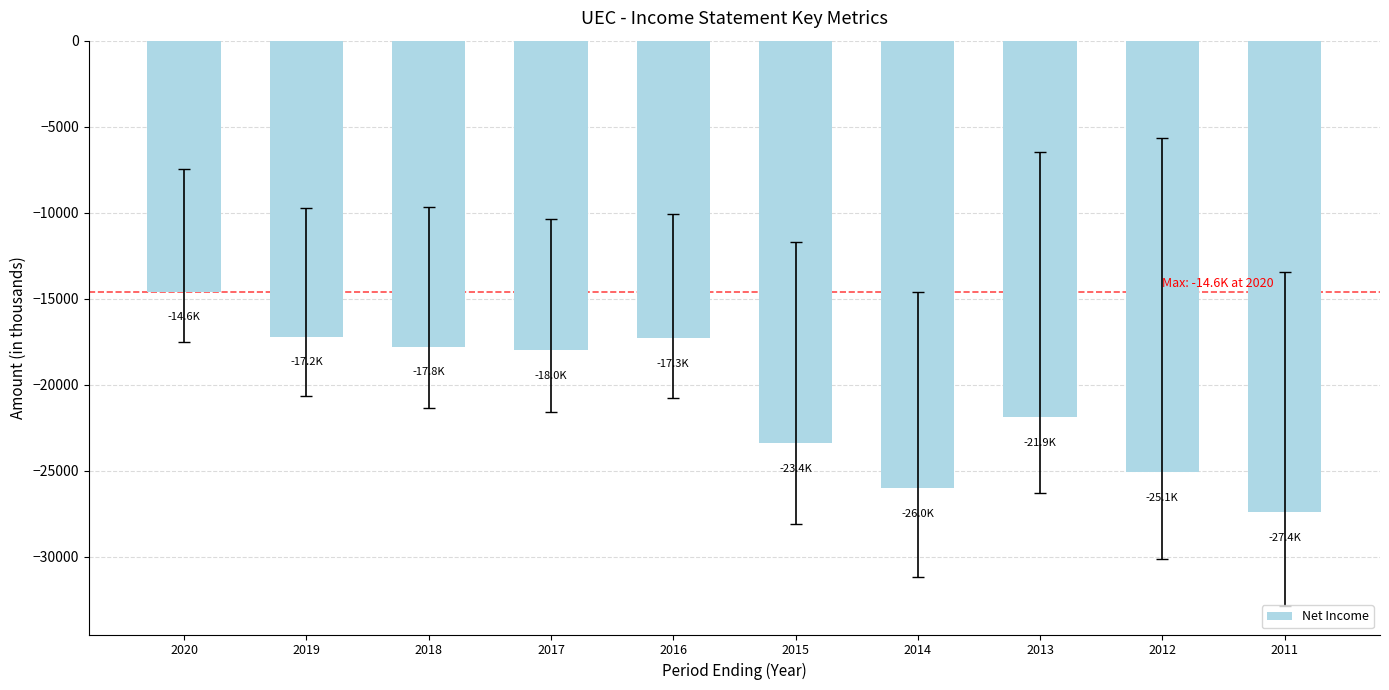

Which has a higher value, 2020 or 2018?

2020